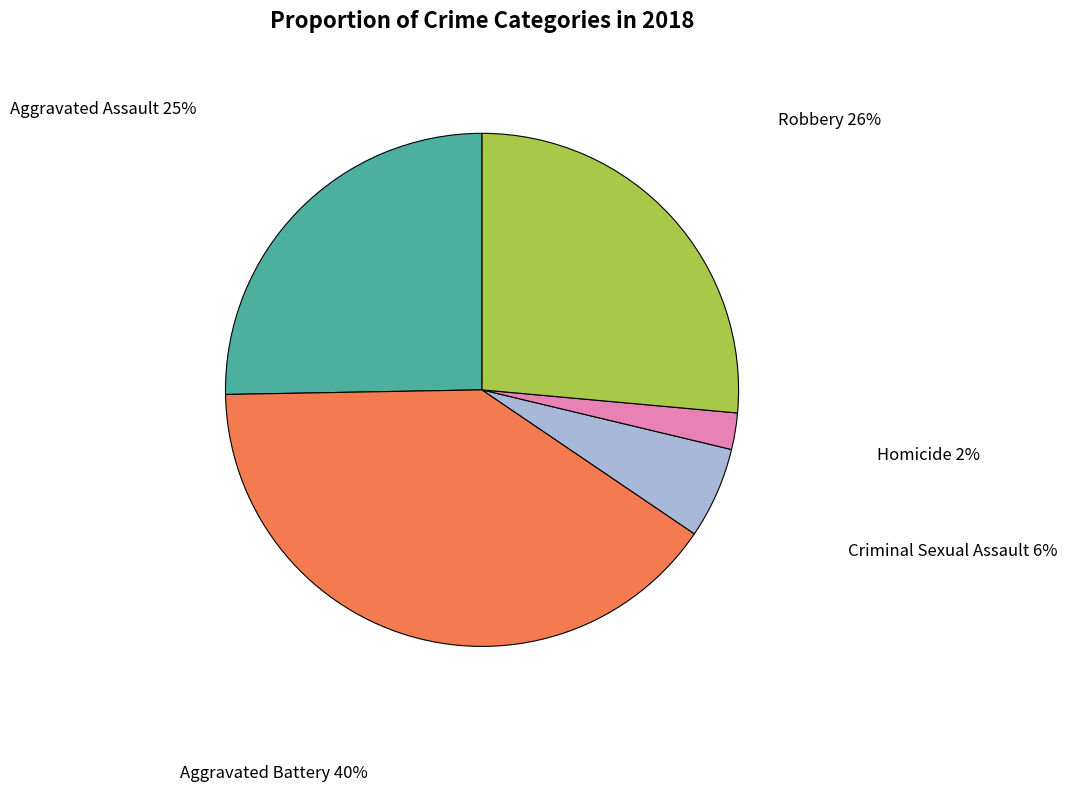

What is the smallest slice in the pie chart?

Homicide